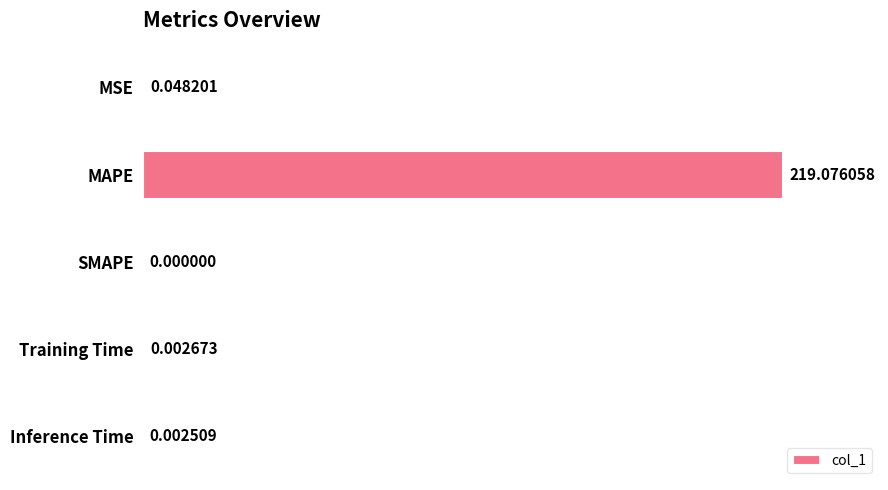

What is the sum of all values?

100.0